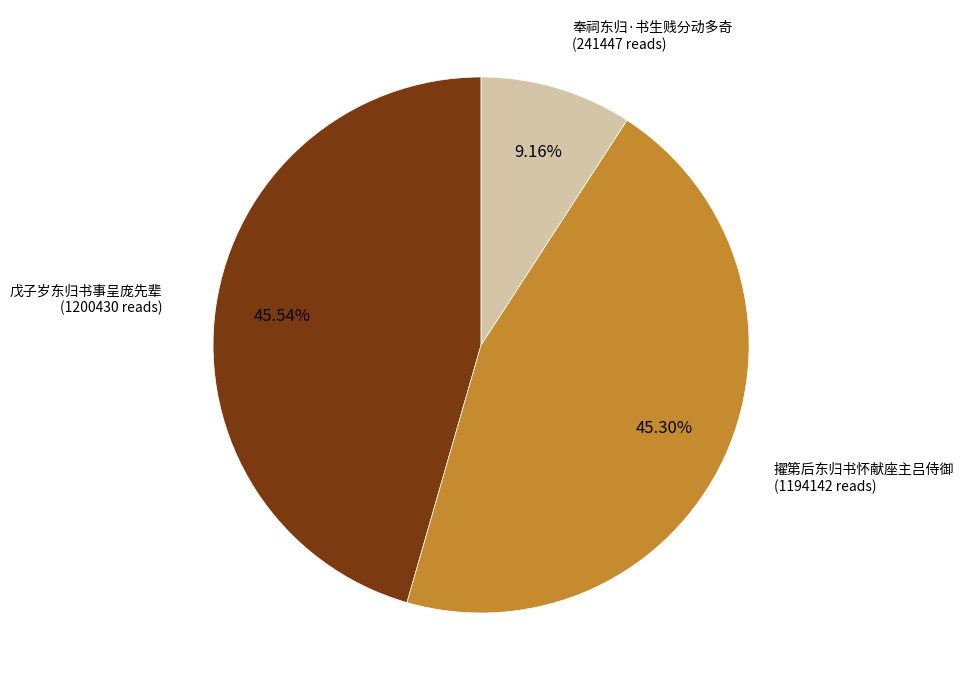

Is there any slice that represents more than half of the pie?

No